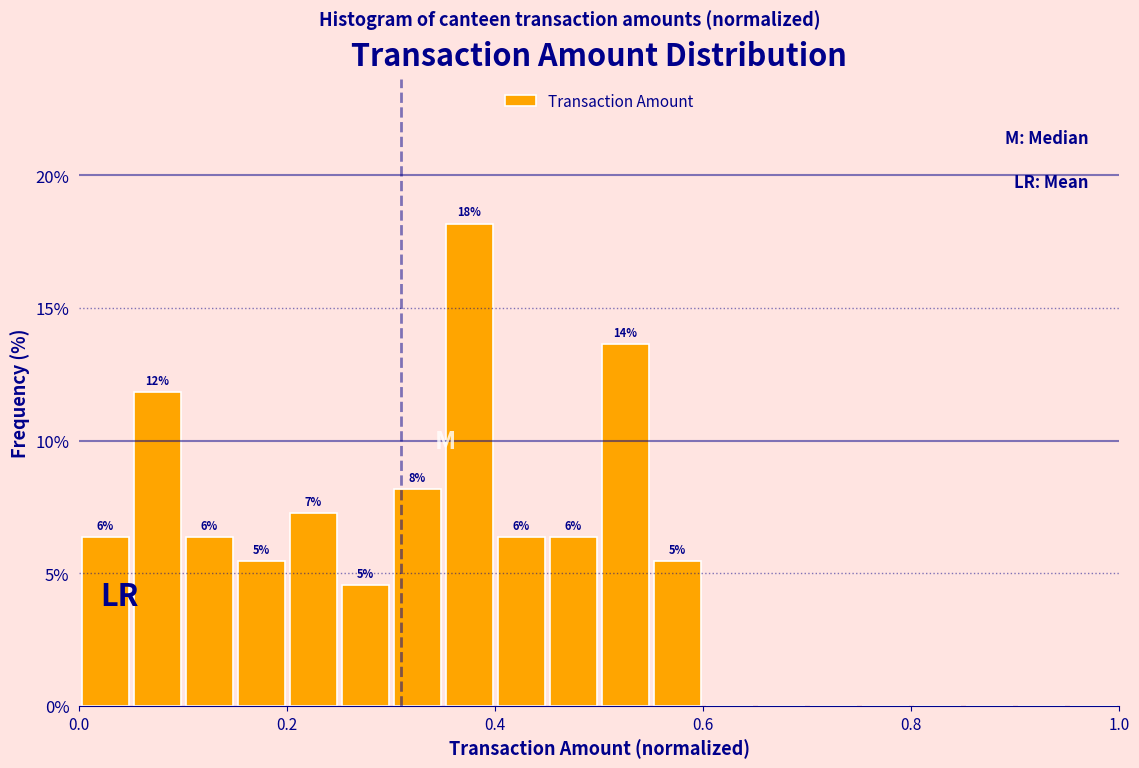

Read against the x-axis, roughly where is the centre of the tallest bar?

0.38